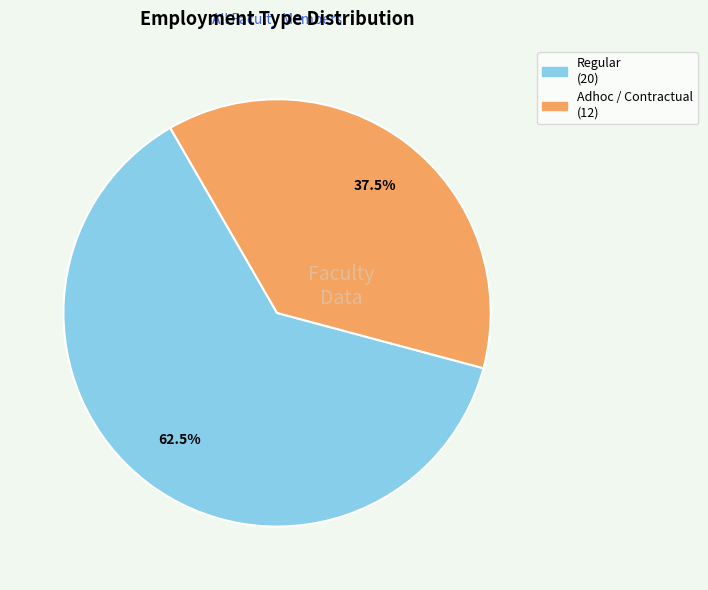

Which slice is the smallest?

Adhoc / Contractual